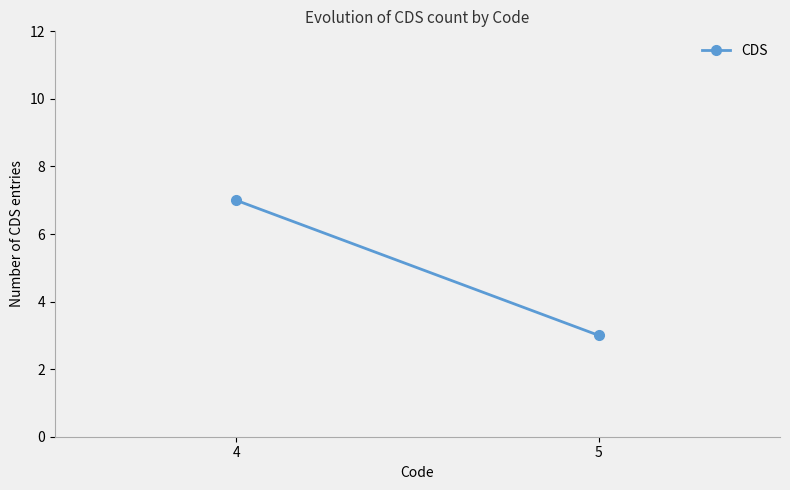

What is the smallest value displayed?

3